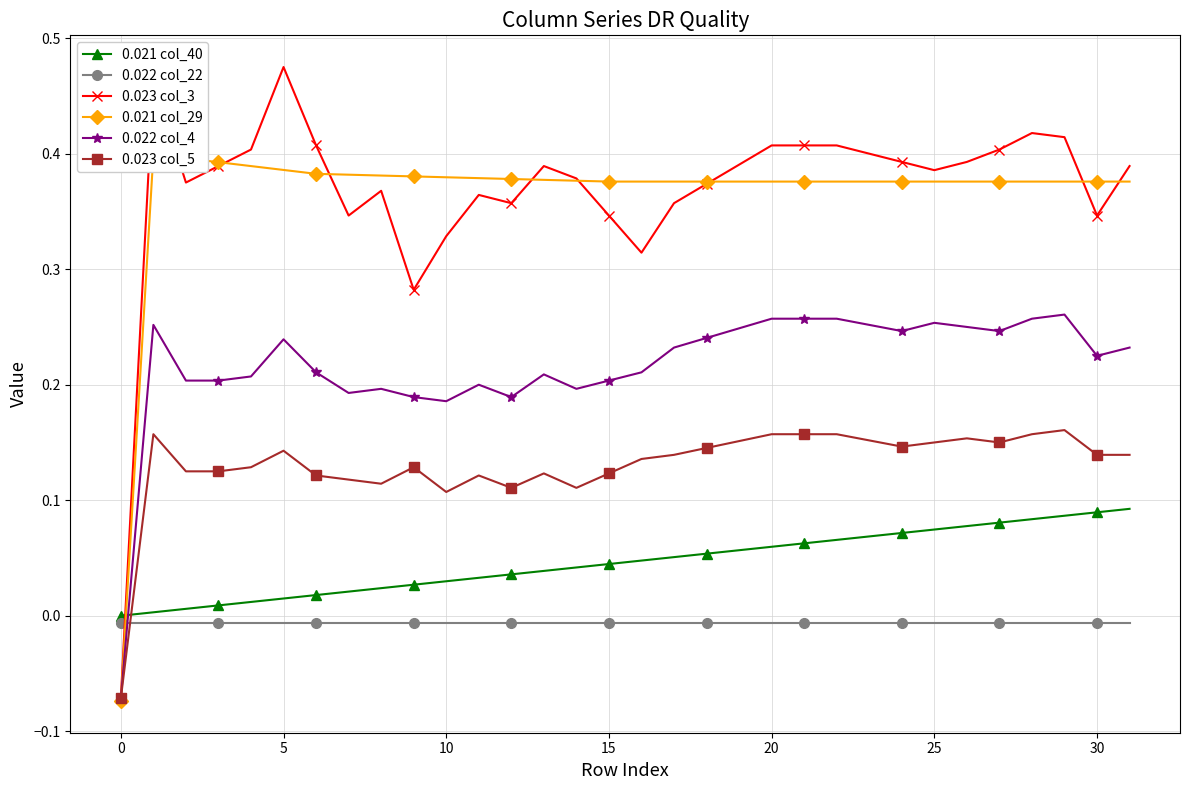

What is the highest value of the 0.023 col_3 series?

0.5